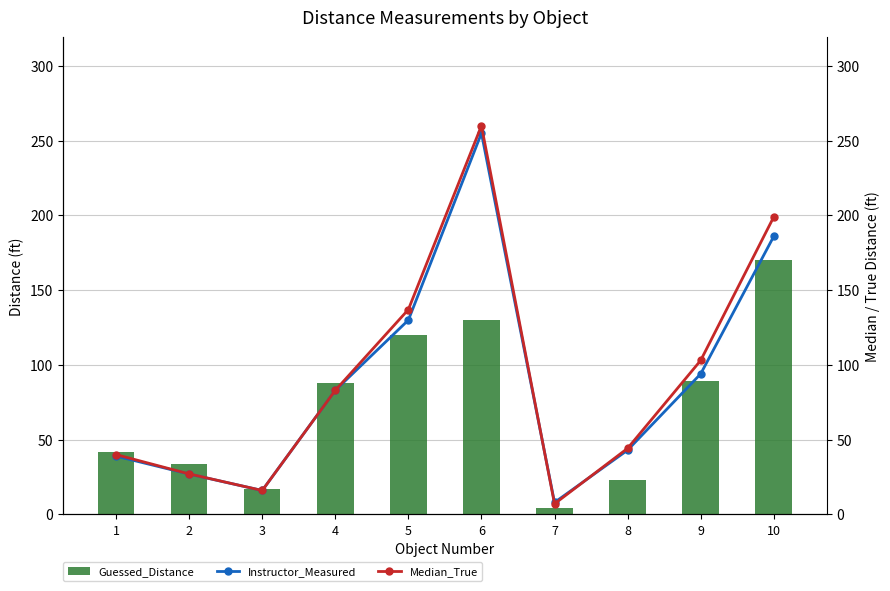

How many data points in Guessed_Distance are above 88?

4